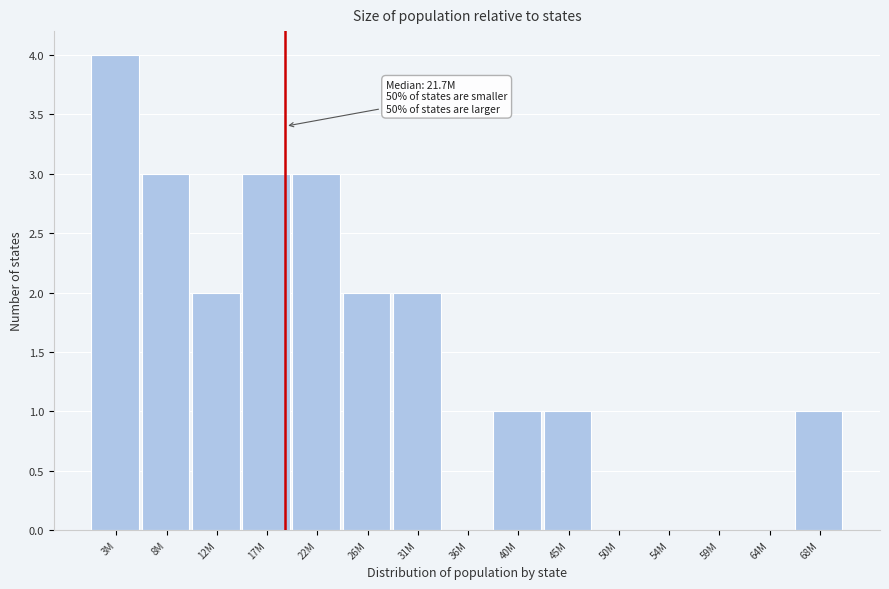

Reading left to right, extract all data points from this chart.

3M=4	8M=3	12M=2	17M=3	22M=3	26M=2	31M=2	36M=0	40M=1	45M=1	50M=0	54M=0	59M=0	64M=0	68M=1